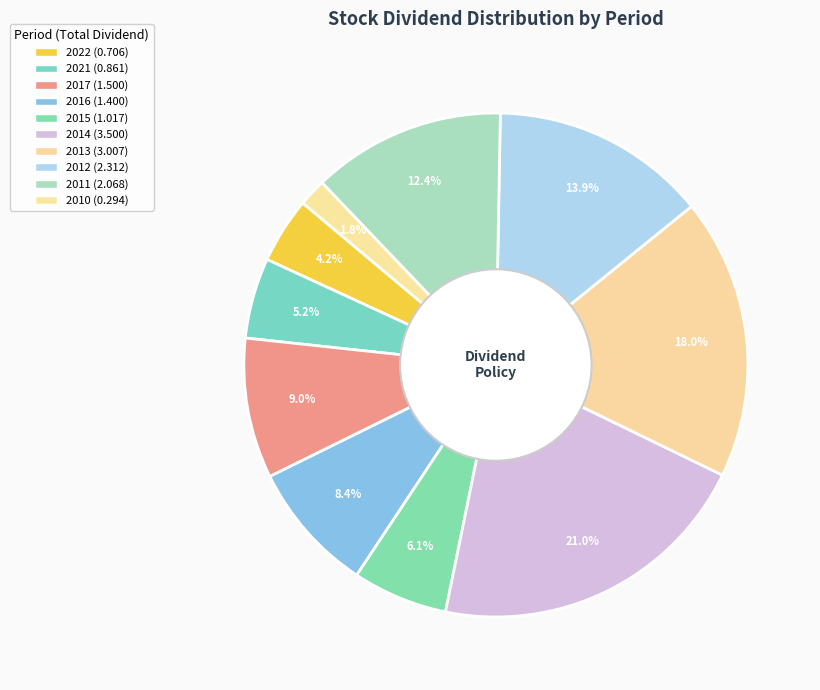

Does 2011 represent more than half of the total?

No